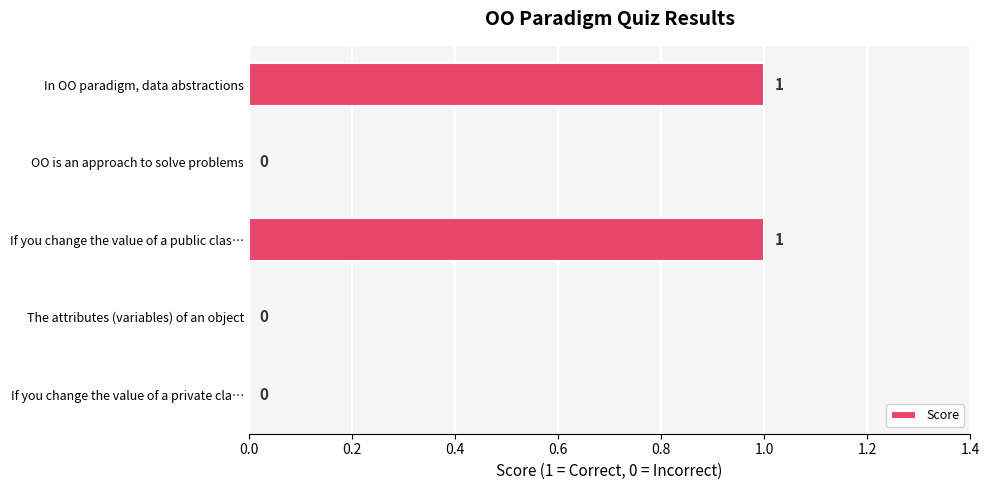

How many series are shown in this chart?

1